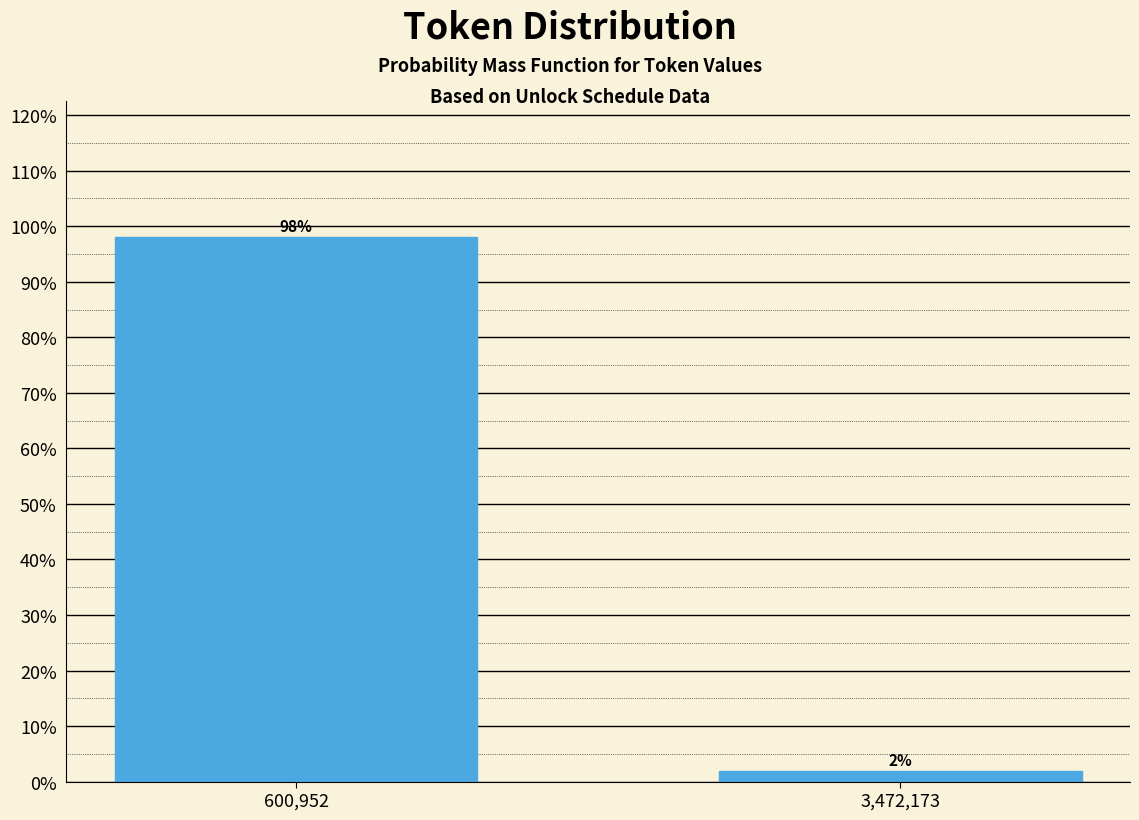

What position from the right is 3,472,173?

1